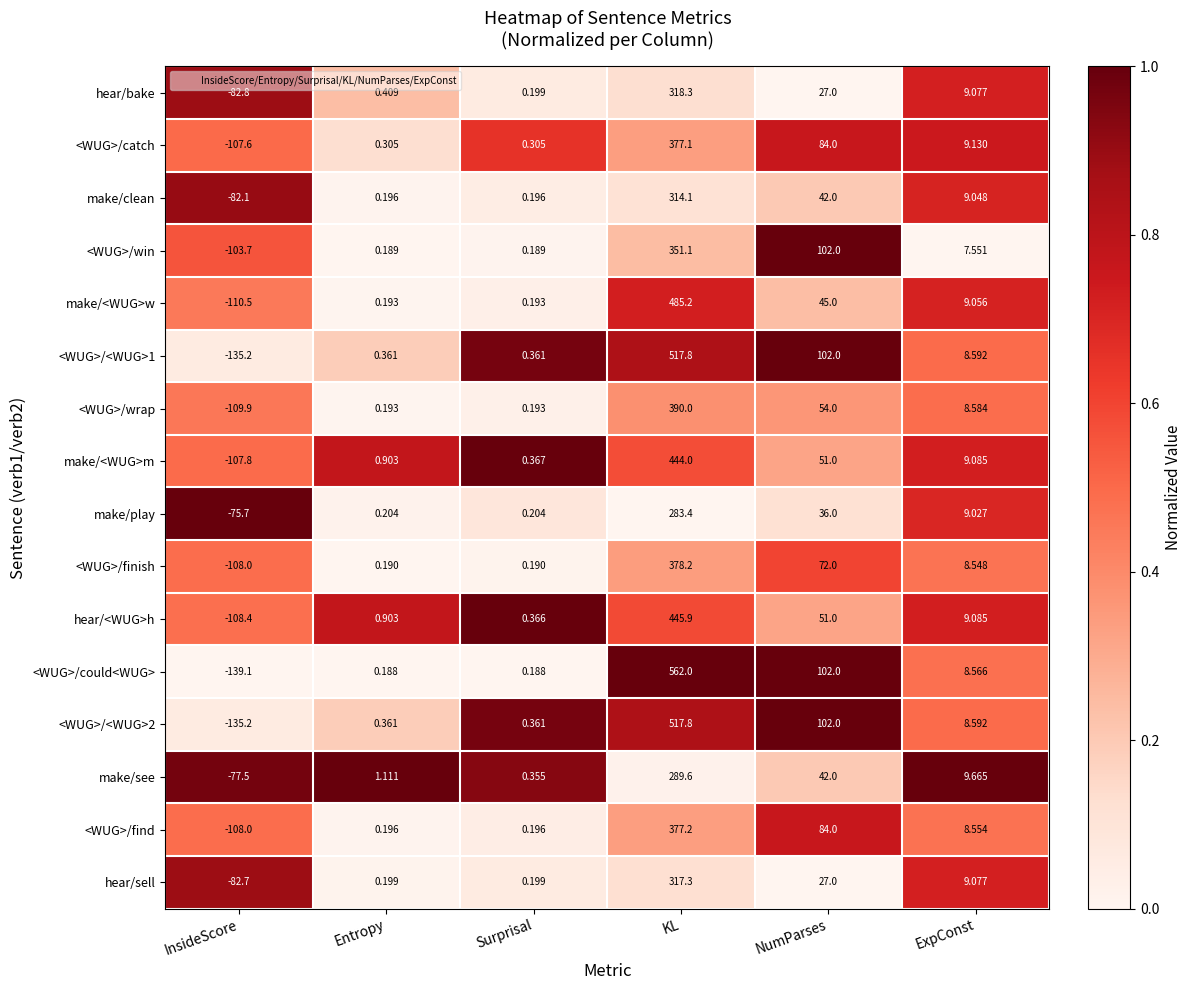

Between KL and NumParses, which series saw the biggest shift?

<WUG>/could<WUG>